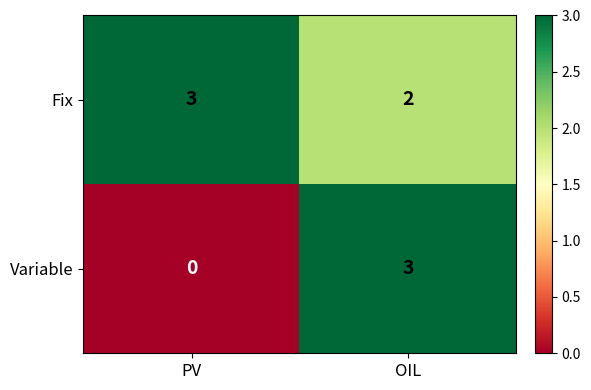

Where is Fix nearest to the value 2?

OIL